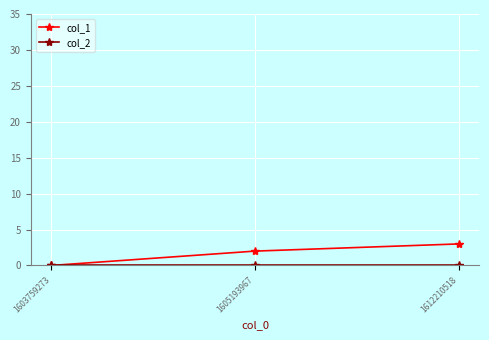

List the labels in order of col_1 value, largest first.

1612210518, 1605193967, 1603759273